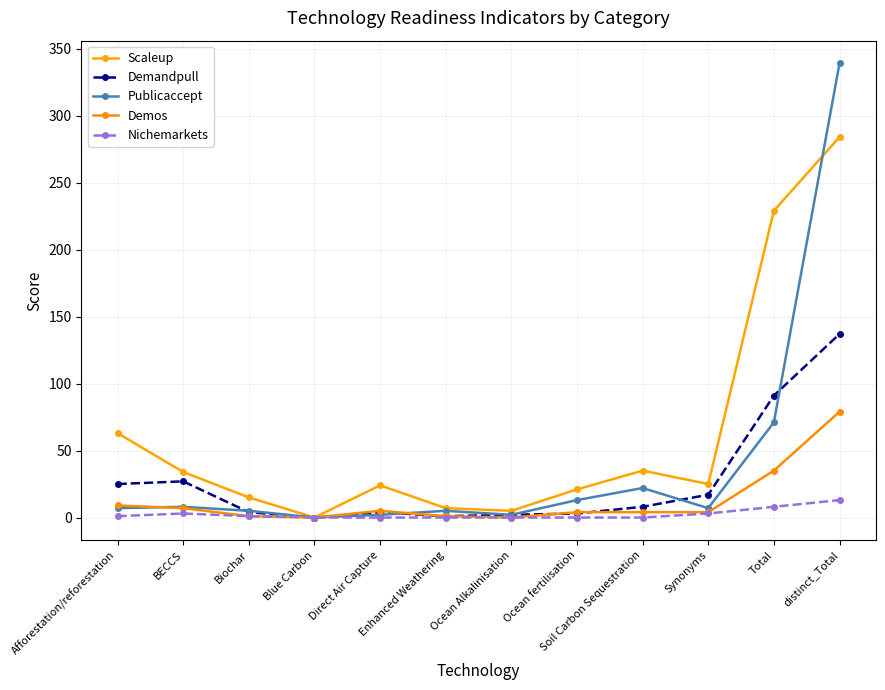

What are all the series names shown in the legend?

Scaleup, Demandpull, Publicaccept, Demos, Nichemarkets